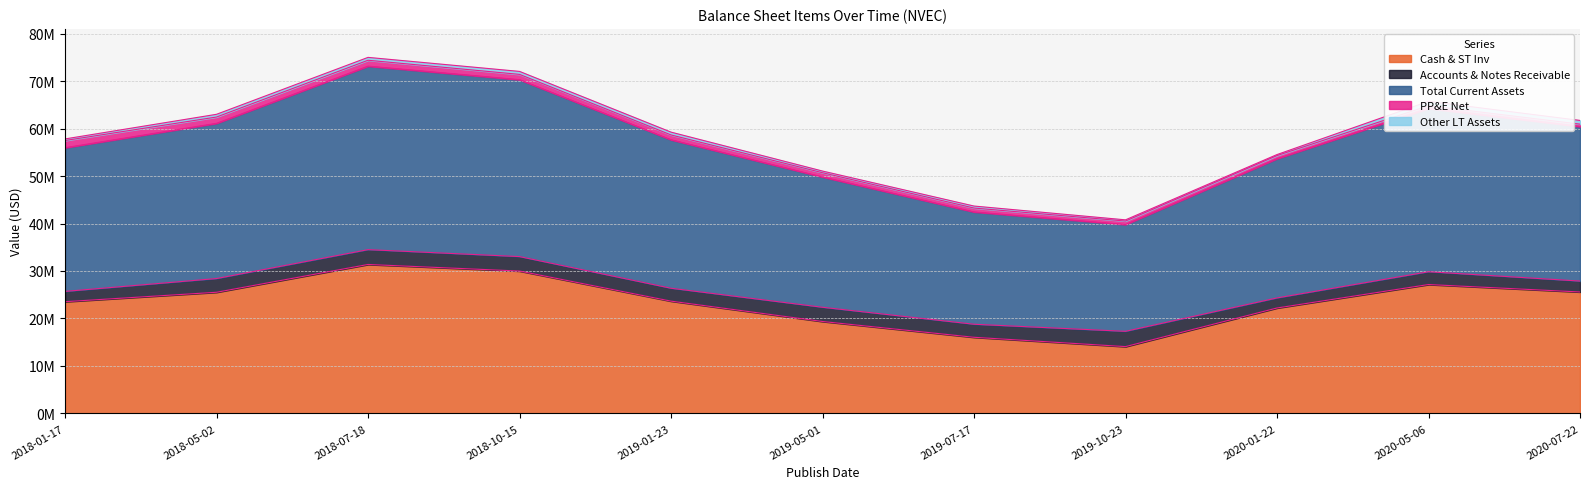

At how many categories does at least one series exceed 23050985?

10